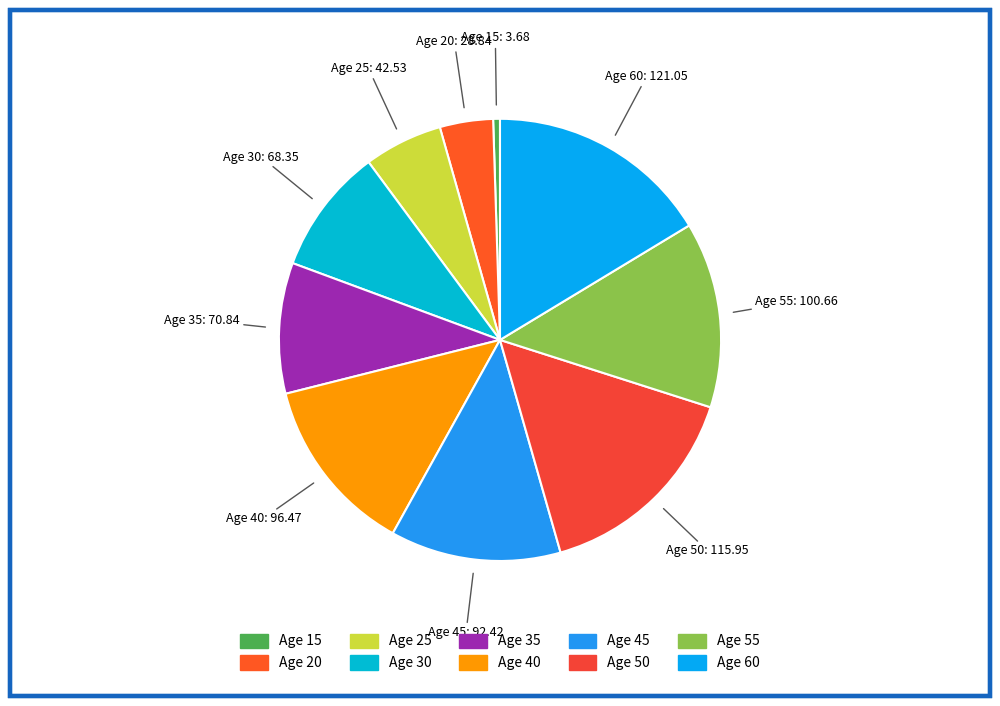

Which slice is the largest?

60